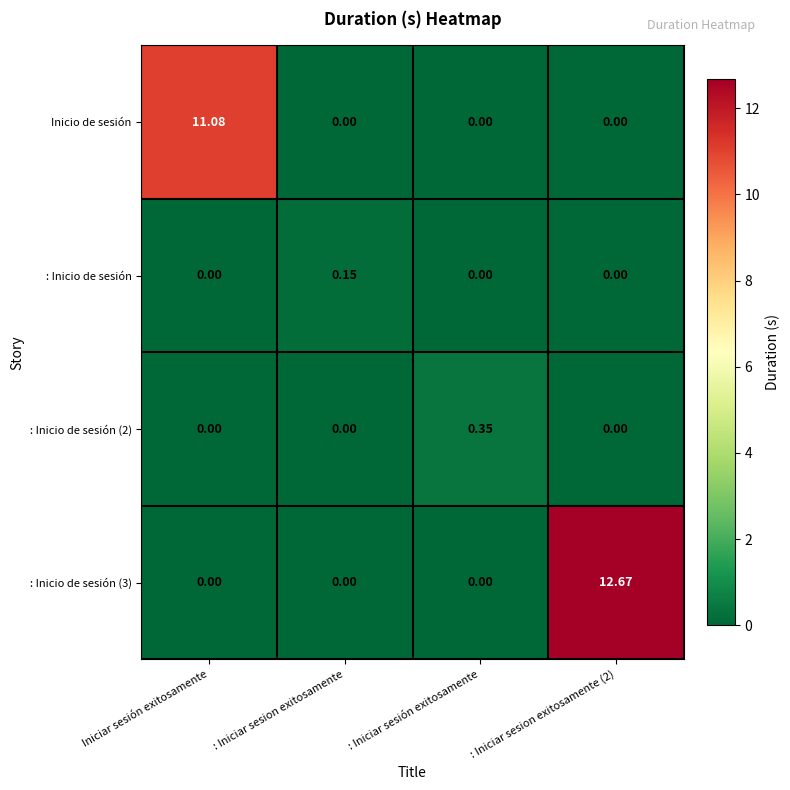

Reading left to right, extract all data points from this chart.

Inicio de sesión: Iniciar sesión exitosamente=11.1	: Iniciar sesion exitosamente=0.0	: Iniciar sesión exitosamente=0.0	: Iniciar sesion exitosamente (2)=0.0
: Inicio de sesión: Iniciar sesión exitosamente=0.0	: Iniciar sesion exitosamente=0.1	: Iniciar sesión exitosamente=0.0	: Iniciar sesion exitosamente (2)=0.0
: Inicio de sesión (2): Iniciar sesión exitosamente=0.0	: Iniciar sesion exitosamente=0.0	: Iniciar sesión exitosamente=0.3	: Iniciar sesion exitosamente (2)=0.0
: Inicio de sesión (3): Iniciar sesión exitosamente=0.0	: Iniciar sesion exitosamente=0.0	: Iniciar sesión exitosamente=0.0	: Iniciar sesion exitosamente (2)=12.7